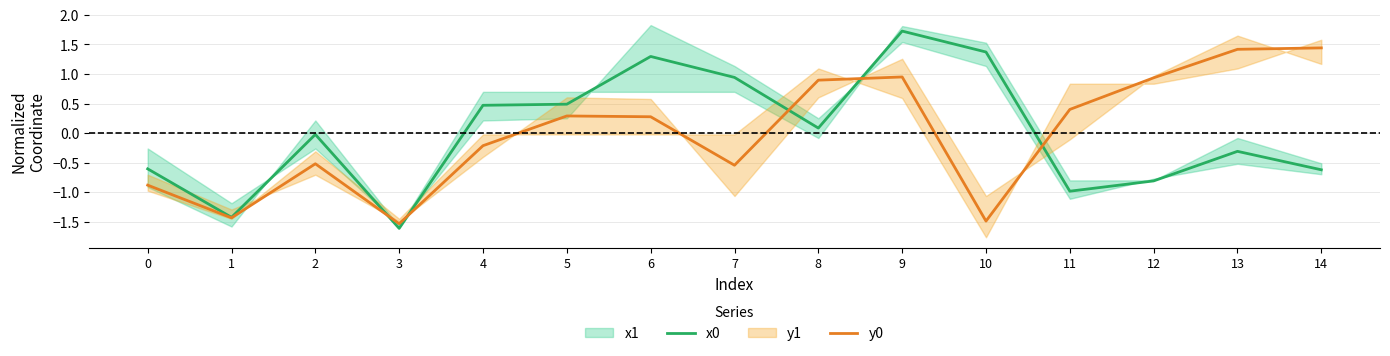

Is the value of y0 at 3 greater than the value of x0 at 11?

No